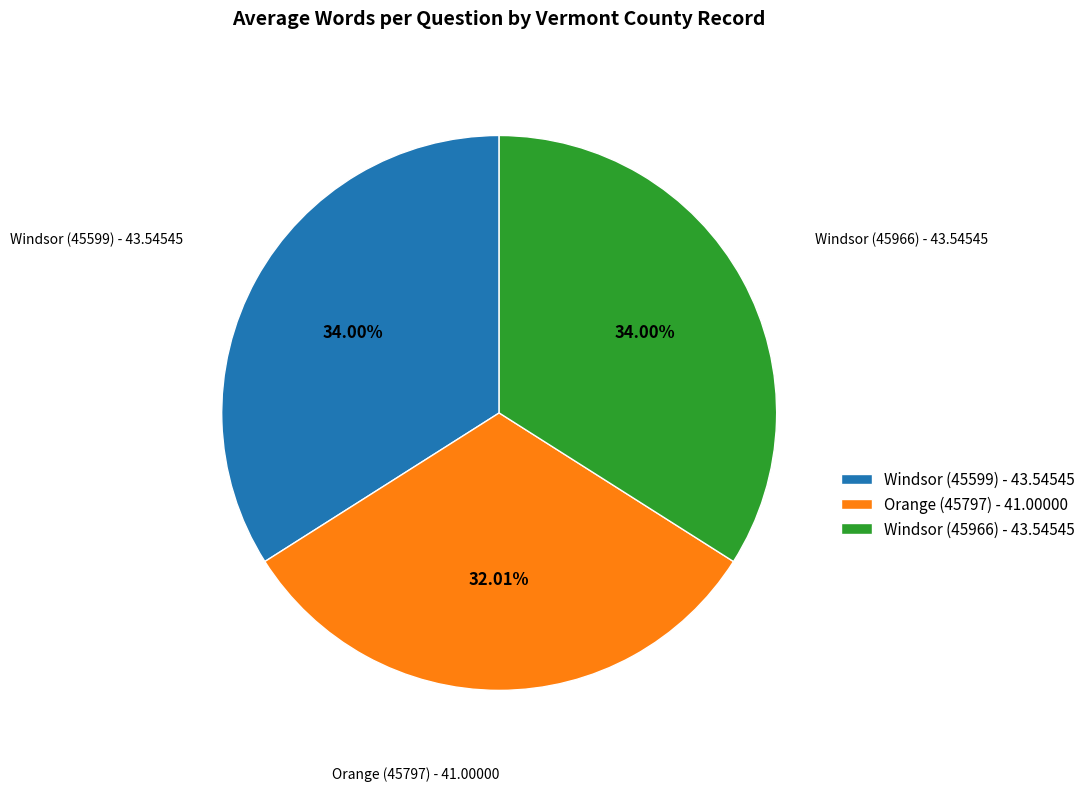

How many segments does this pie chart have?

3